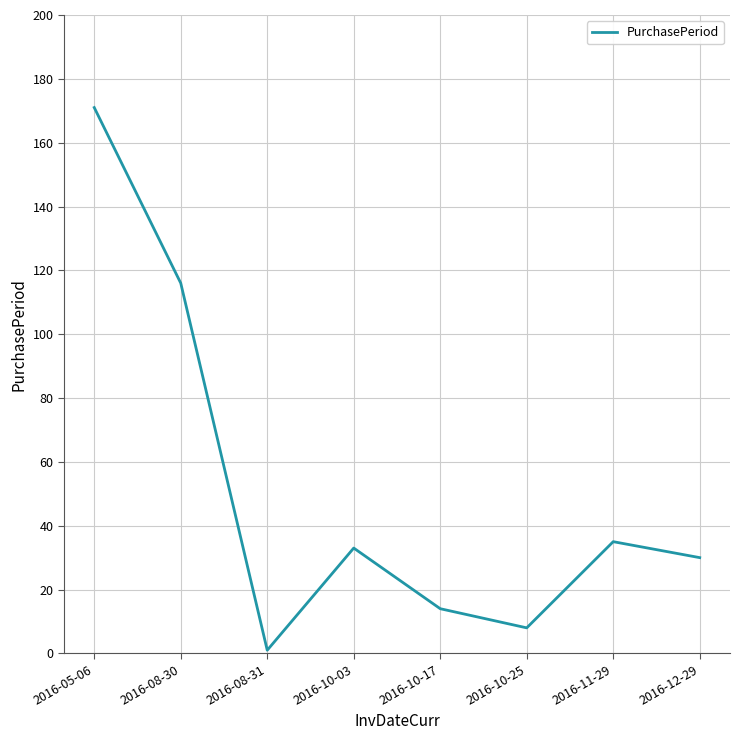

Which category has the lowest value across all series?

2016-08-31